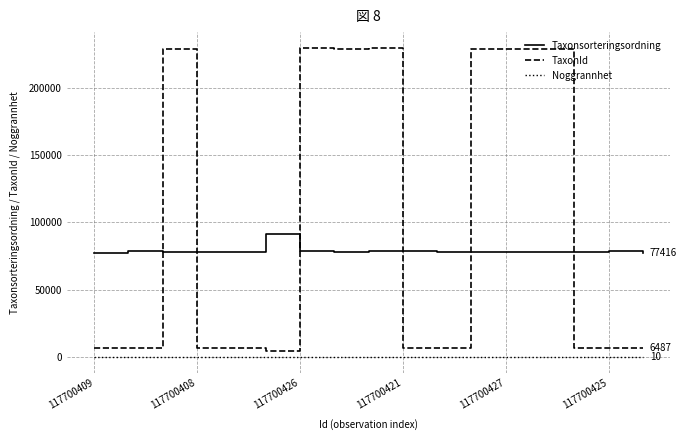

What is the average value of the Taxonsorteringsordning series?

79138